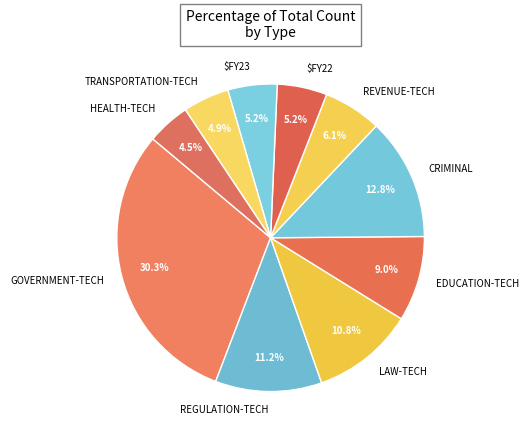

To the nearest percent, what portion does LAW-TECH represent?

11%